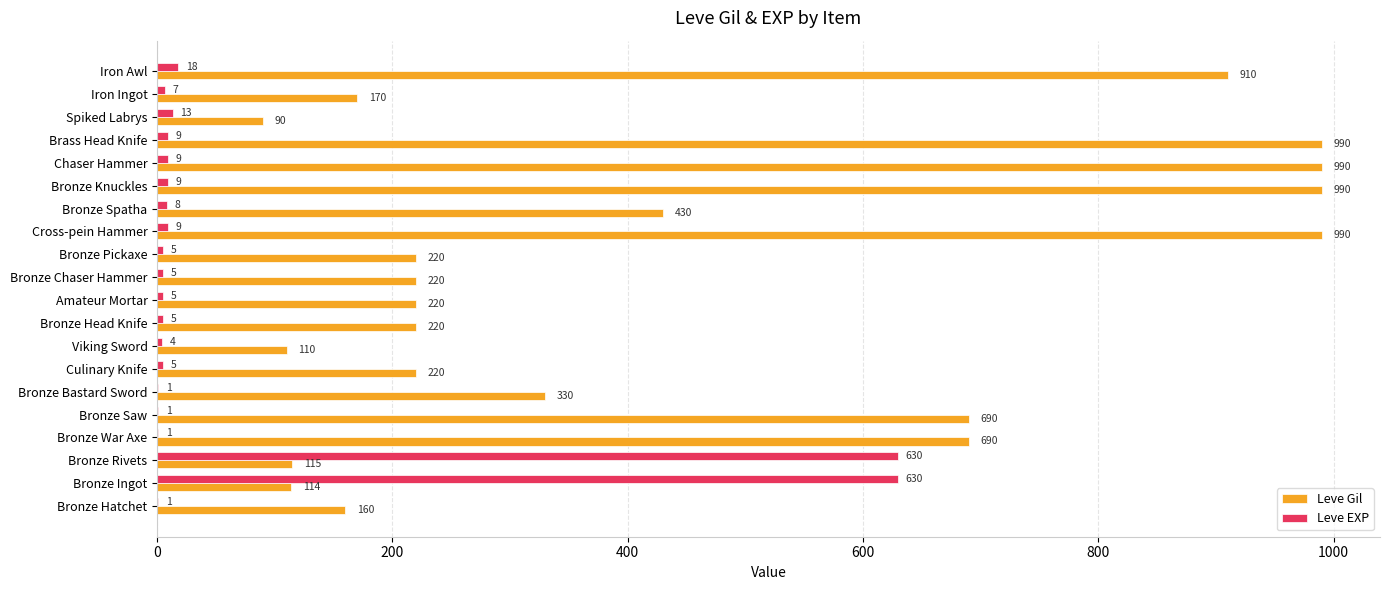

What are all the series names shown in the legend?

Leve Gil, Leve EXP